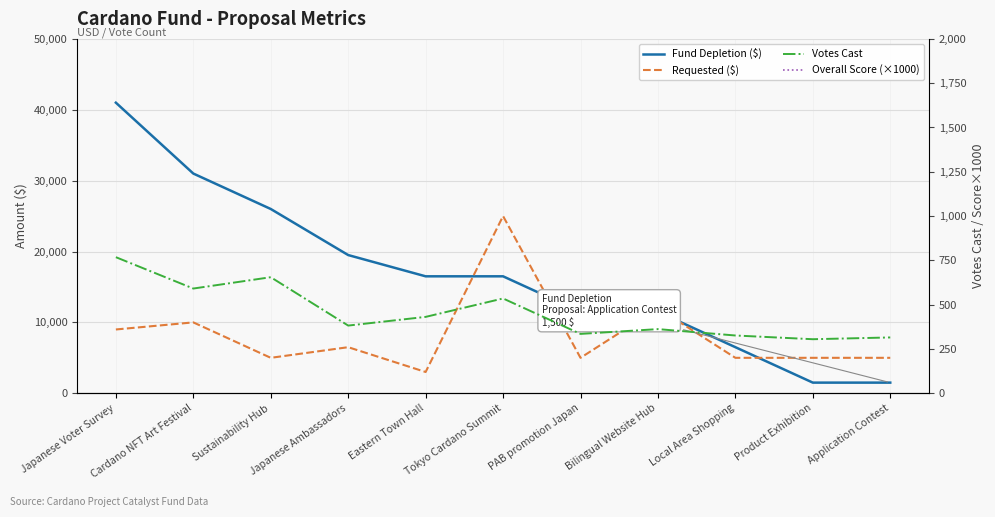

The Overall Score (×1000) series shows 1644 at Tokyo Cardano Summit. True or false?

False